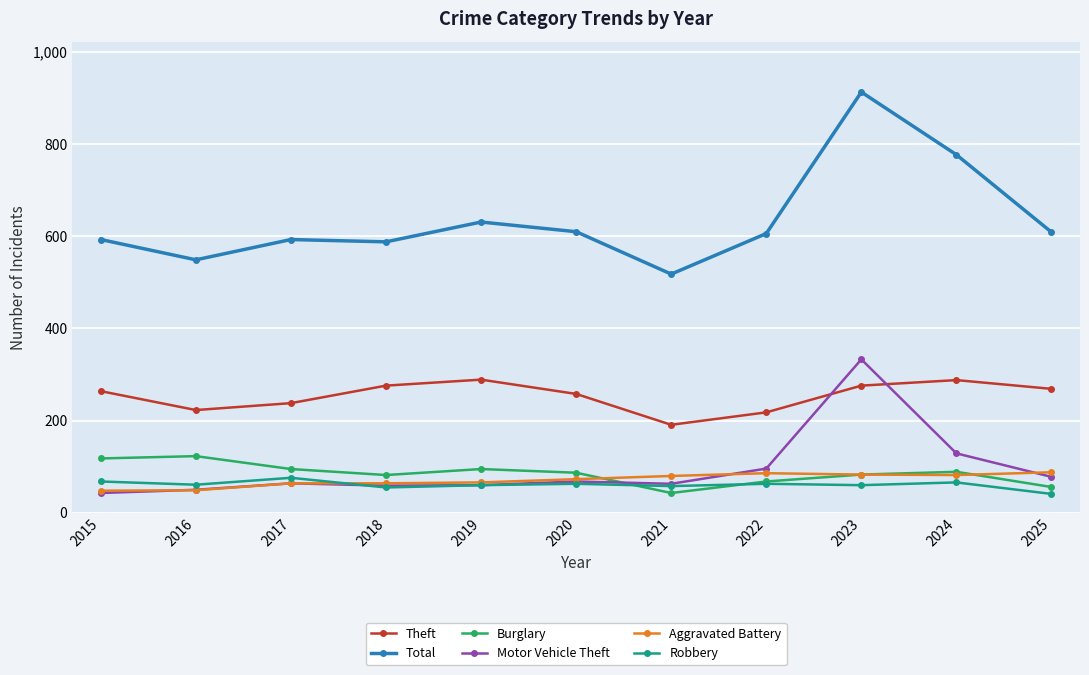

The value of Theft at 2020 is 258. True or false?

True